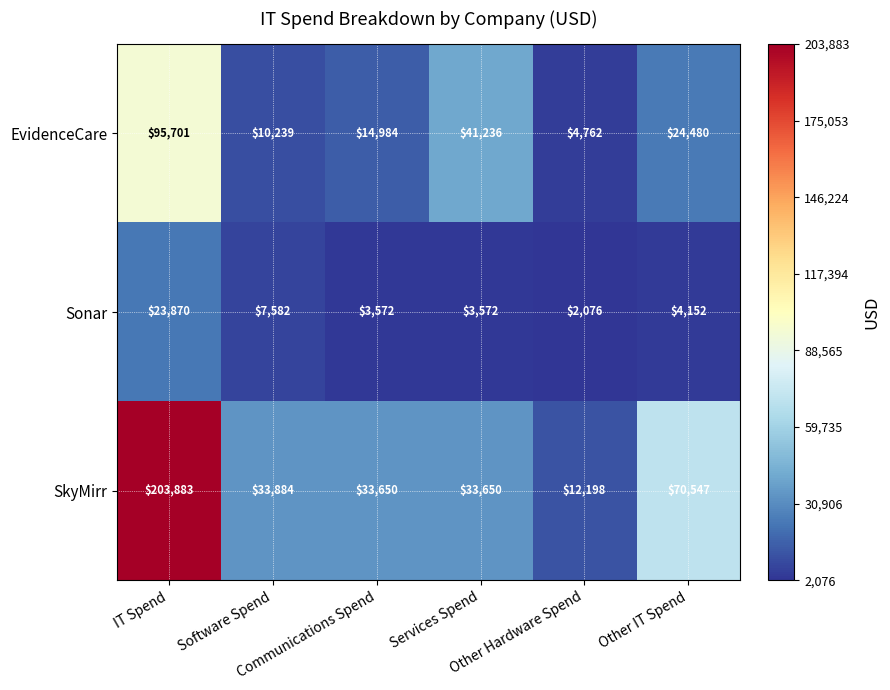

Which series has the largest total across all categories?

SkyMirr